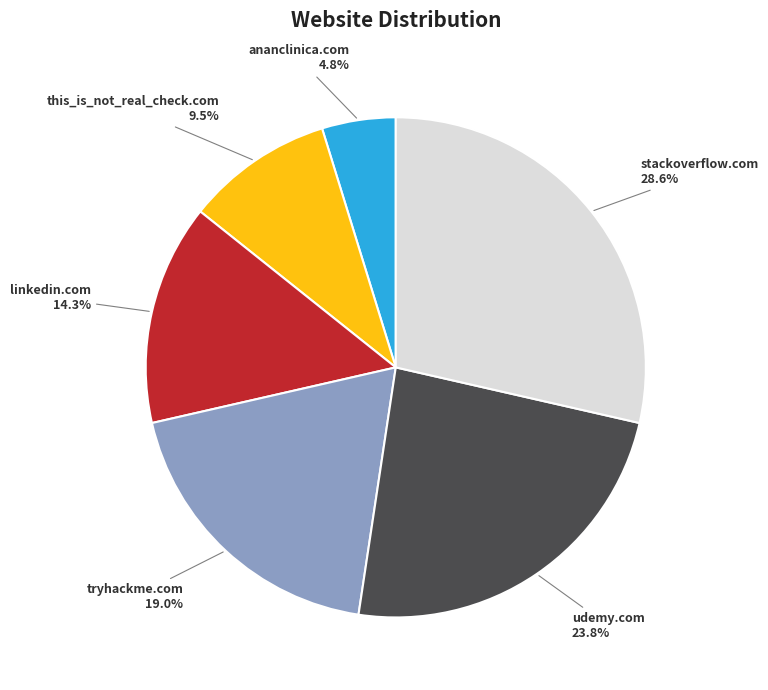

To the nearest percent, what portion does tryhackme.com represent?

19%